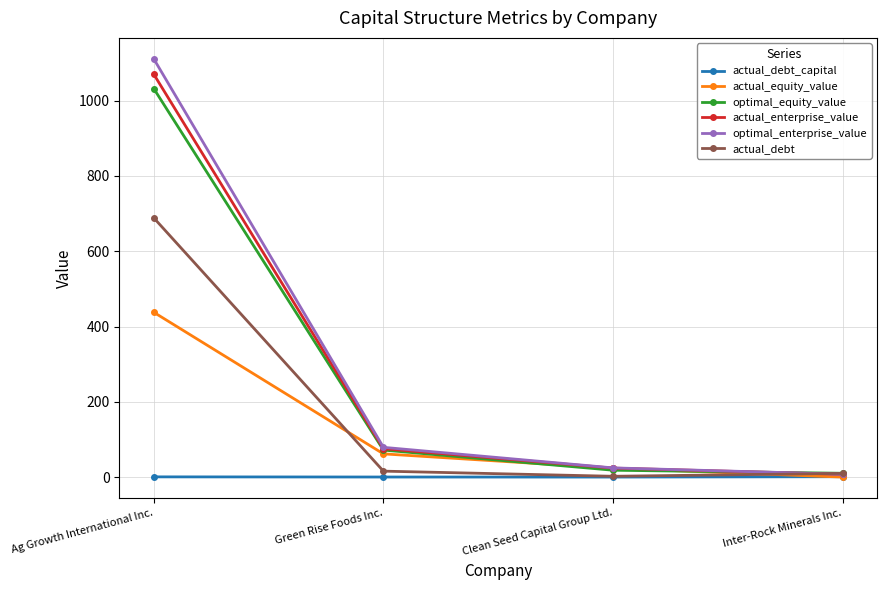

At which category is the sum across all series the highest?

Ag Growth International Inc.